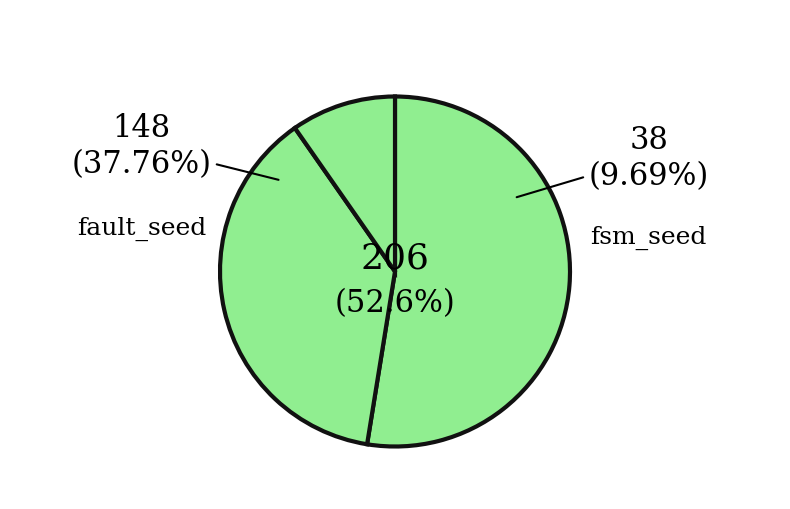

Do fsm_seed and transition_num together represent more than half of the pie?

No